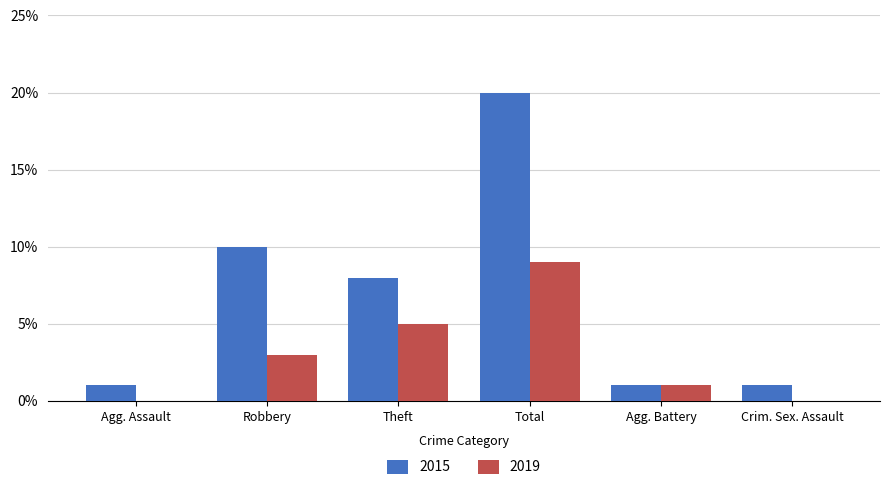

The 2019 series shows -3 at Agg. Assault. True or false?

False